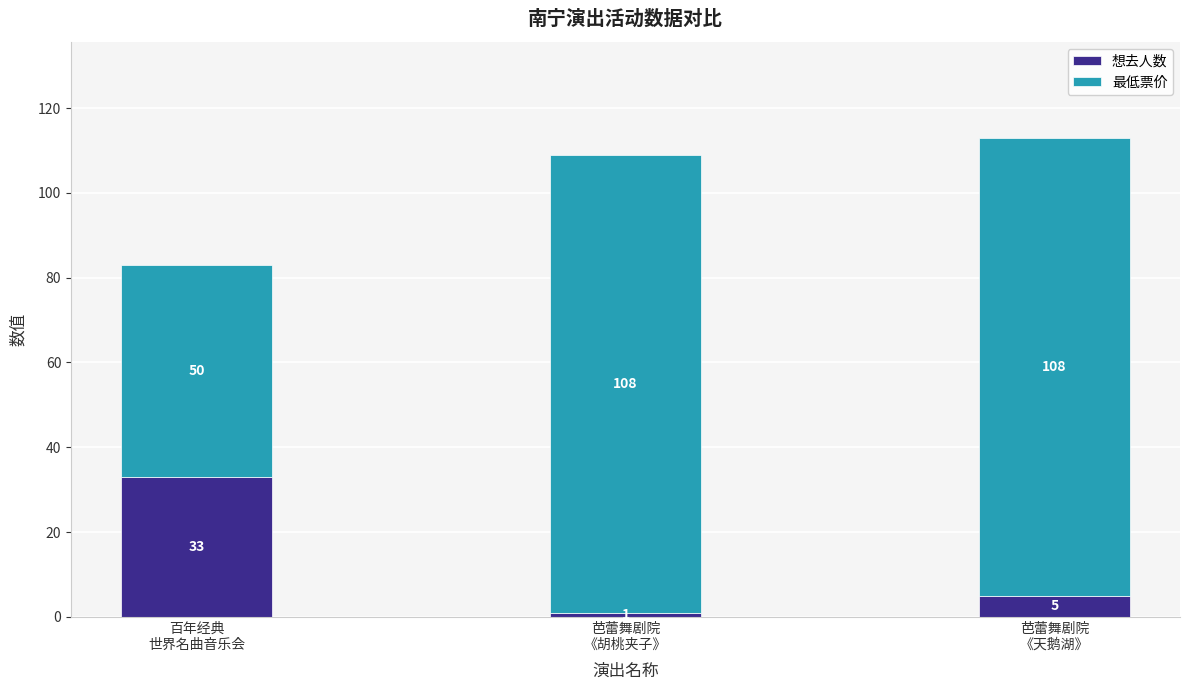

What are all the series names shown in the legend?

想去人数, 最低票价